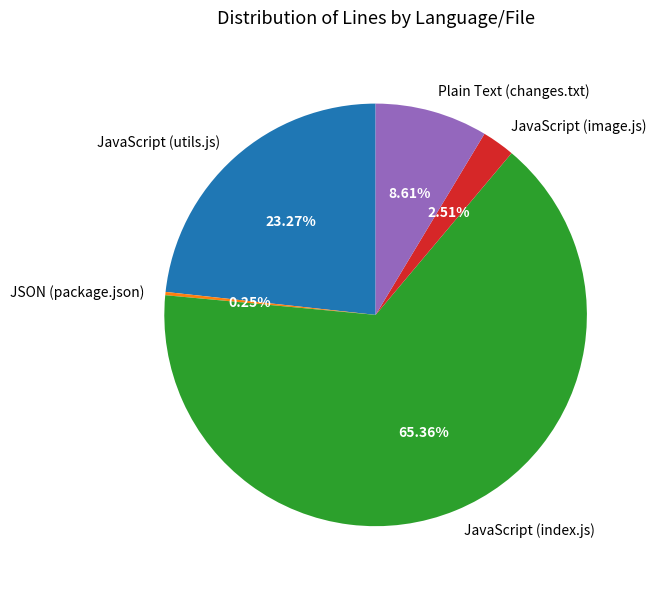

What is the largest slice in the pie chart?

JavaScript (index.js)